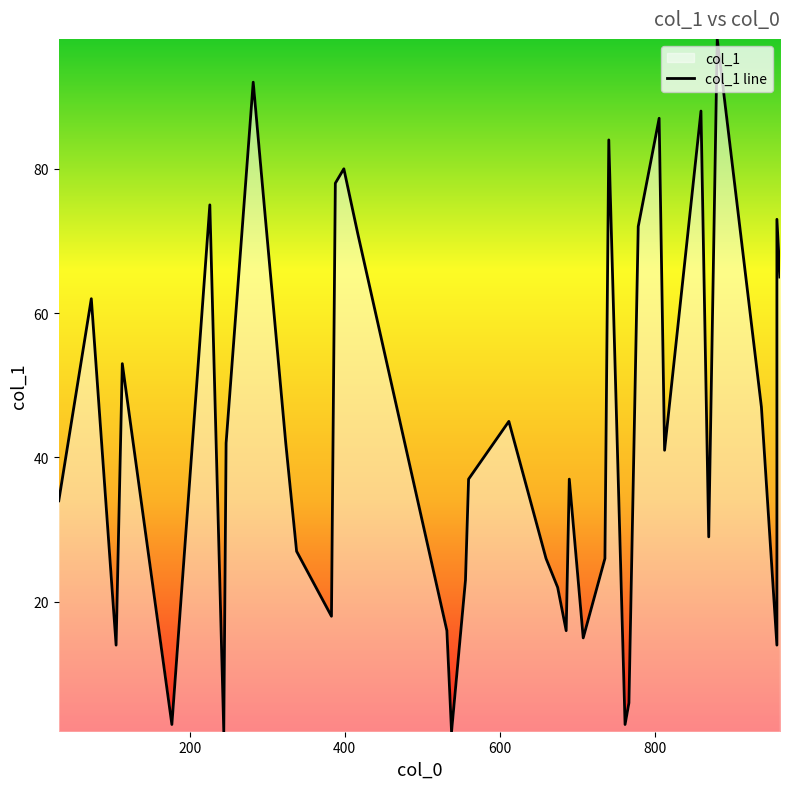

The chart shows a value of 111 at 27. True or false?

False